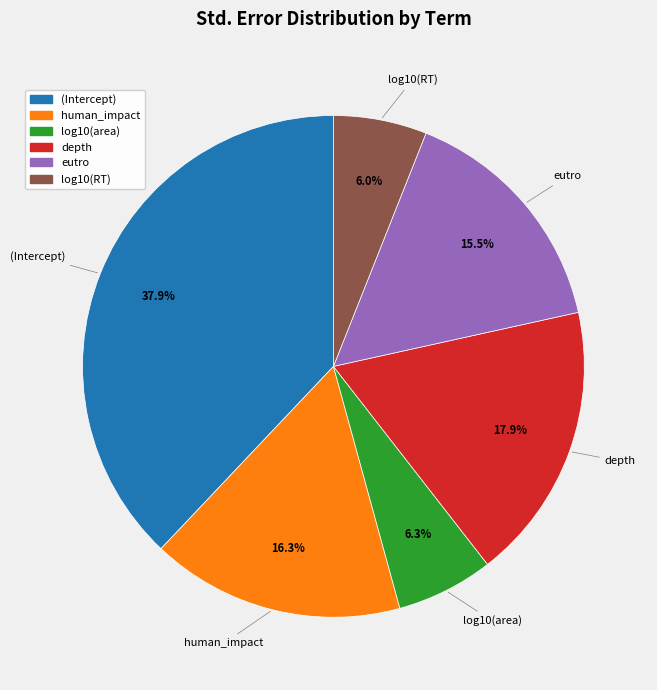

What percentage do (Intercept) and depth together represent?

55.9%